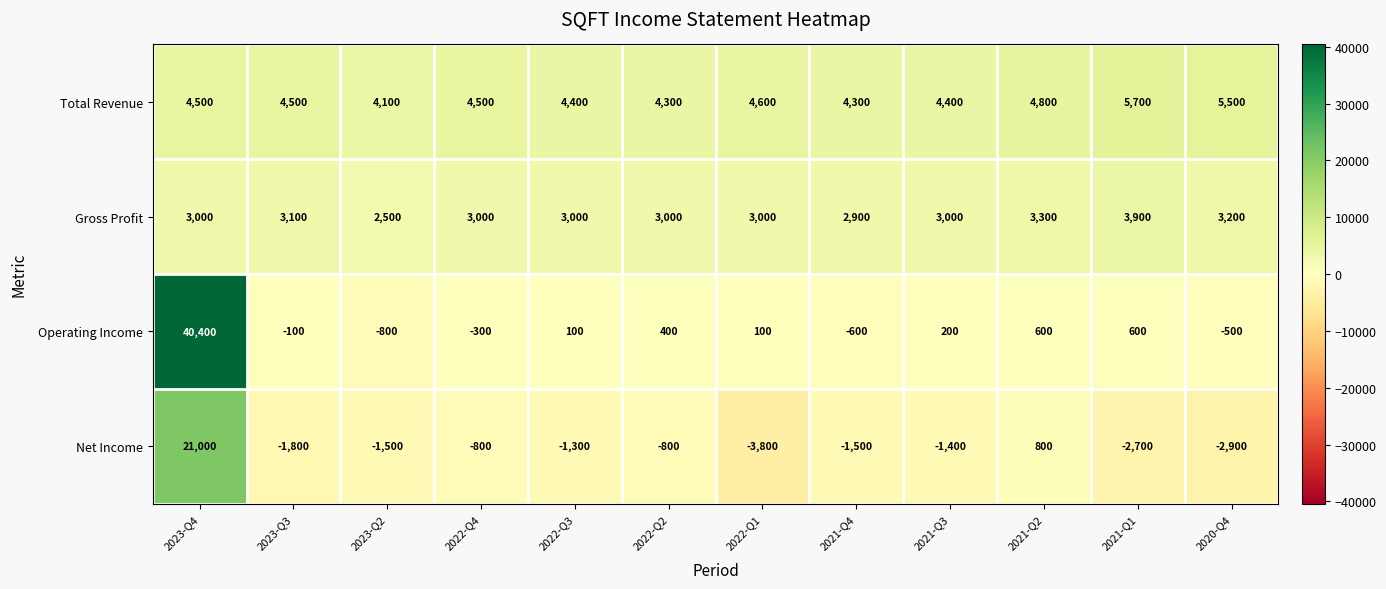

Which series has the widest spread of values?

Operating Income